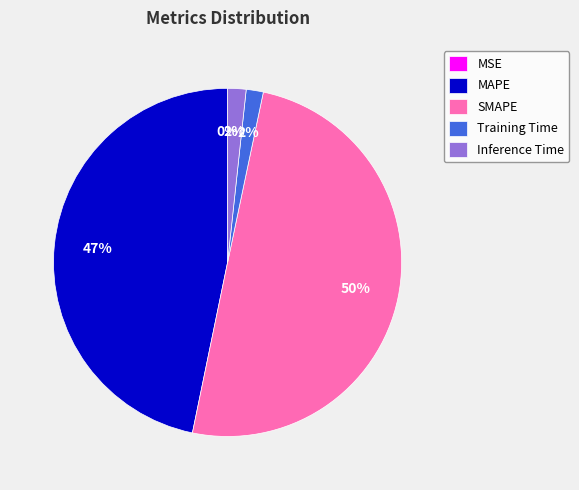

Is MAPE the majority of the pie?

No